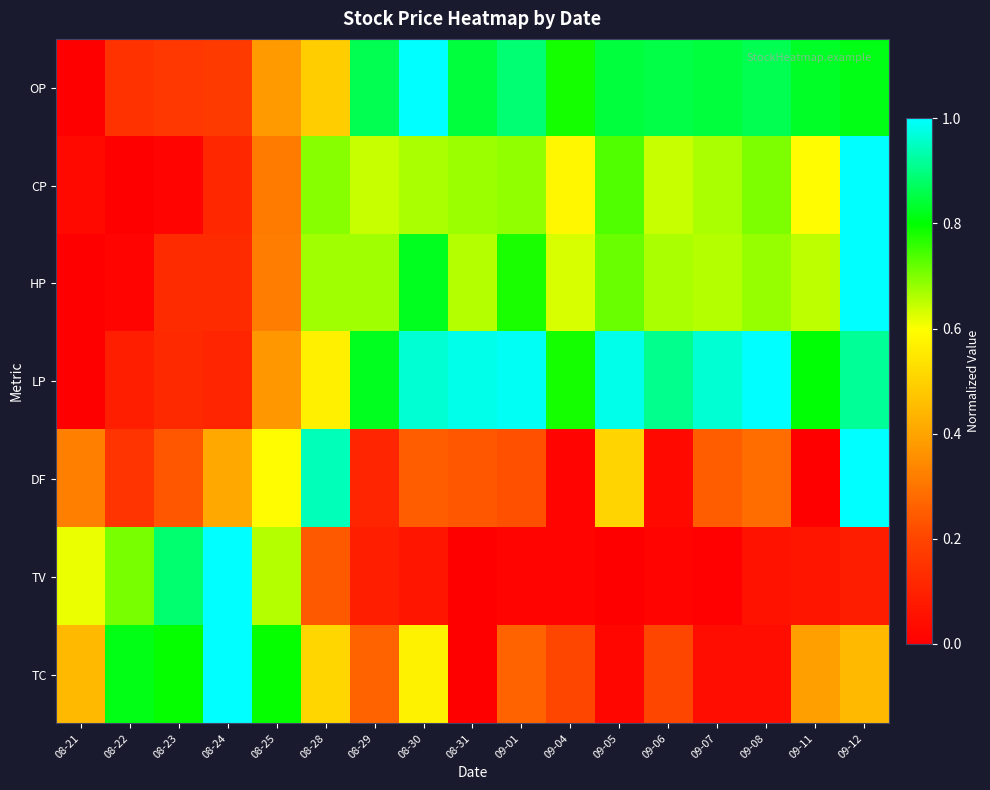

Rank the series at 08-28 from highest to lowest value.

DF, CP, HP, LP, TC, OP, TV